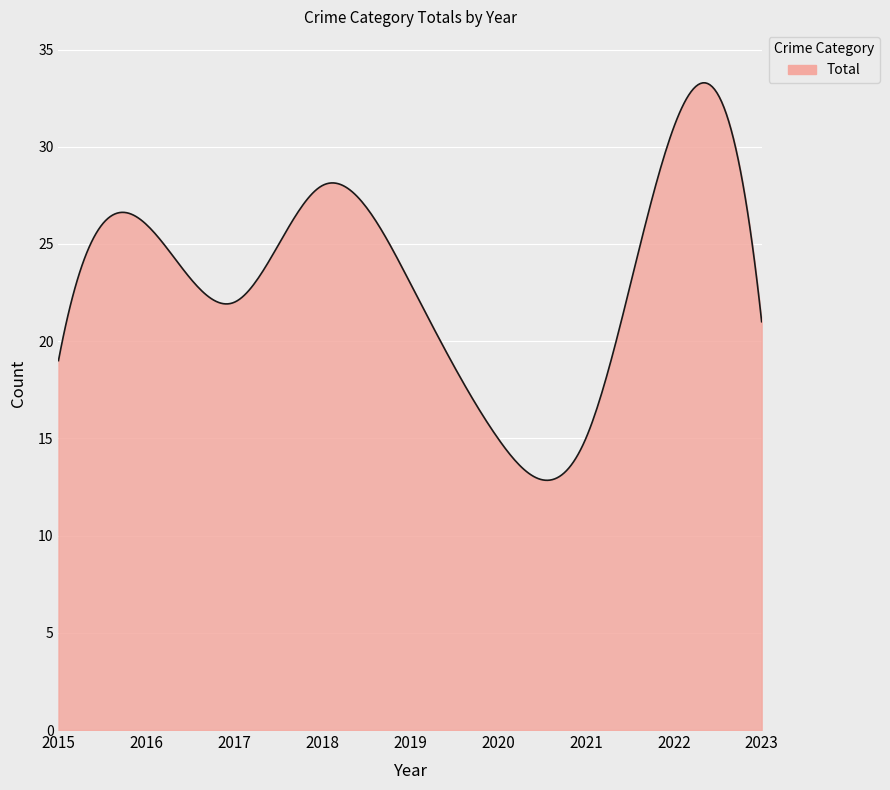

What is the greatest value displayed?

33.3